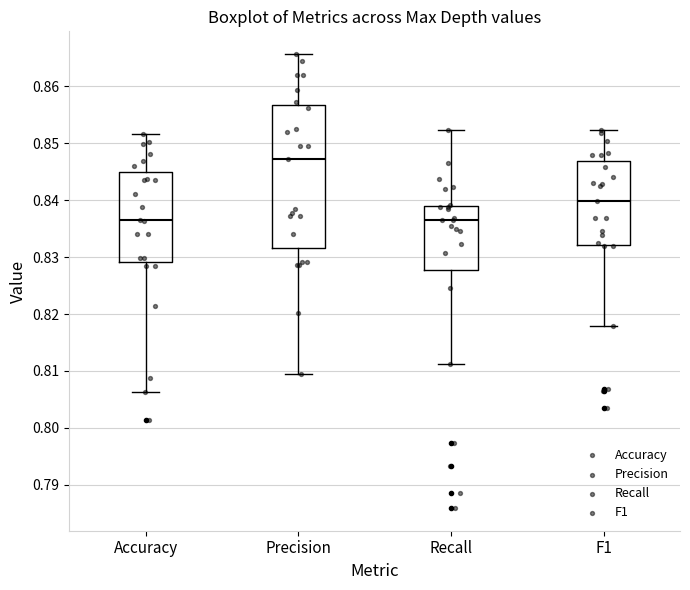

Reading left to right, transcribe this box plot: for each box, give where its median line is, the range the box spans, and where its two whiskers end, as read against the y-axis. The values are not printed on the chart, so give them approximately, as read against the axis.

Accuracy: median 0.837, box 0.829 to 0.845, whiskers 0.806 to 0.852
Precision: median 0.847, box 0.832 to 0.857, whiskers 0.810 to 0.866
Recall: median 0.837, box 0.828 to 0.839, whiskers 0.811 to 0.852
F1: median 0.840, box 0.832 to 0.847, whiskers 0.818 to 0.852